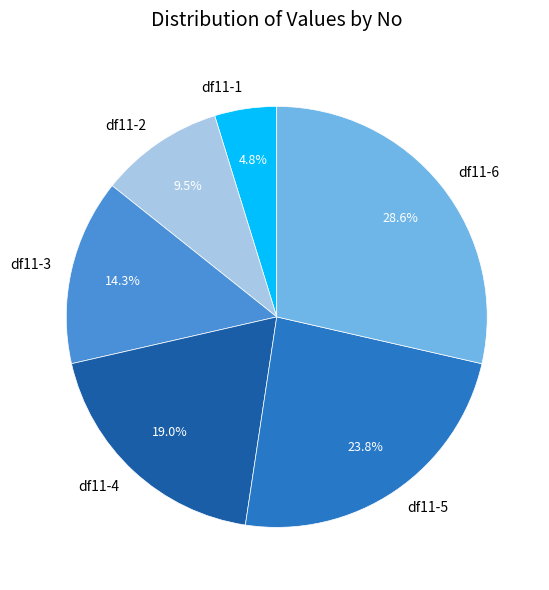

How many slices are in this pie chart?

6